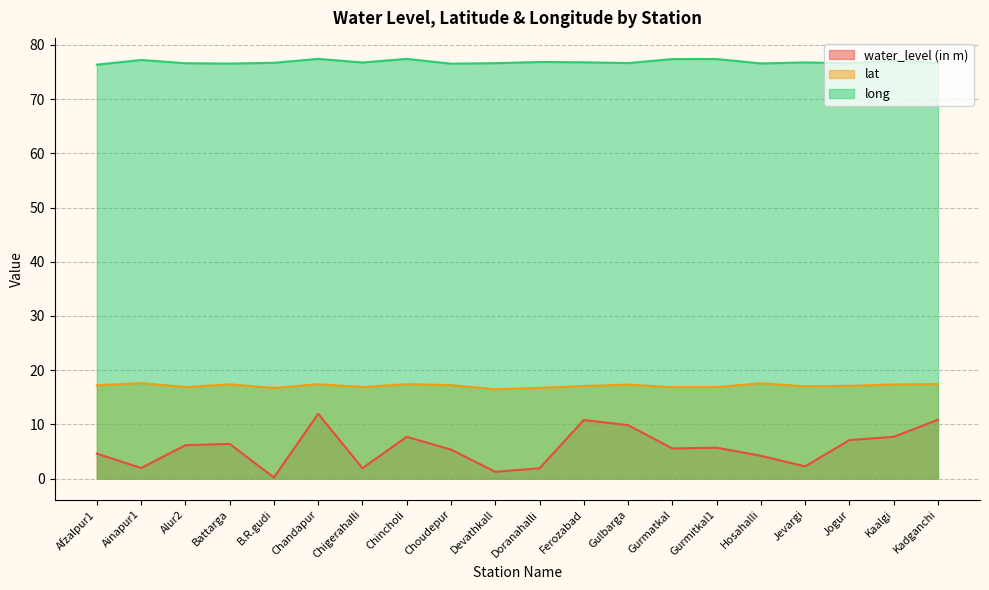

Rank the categories by lat value from lowest to highest.

Devathkall, B.R.gudi, Doranahalli, Gurmatkal, Gurmitkal1, Alur2, Chigerahalli, Jevargi, Ferozabad, Jogur, Afzalpur1, Choudepur, Gulbarga, Kaalgi, Battarga, Chandapur, Chincholi, Kadganchi, Hosahalli, Ainapur1